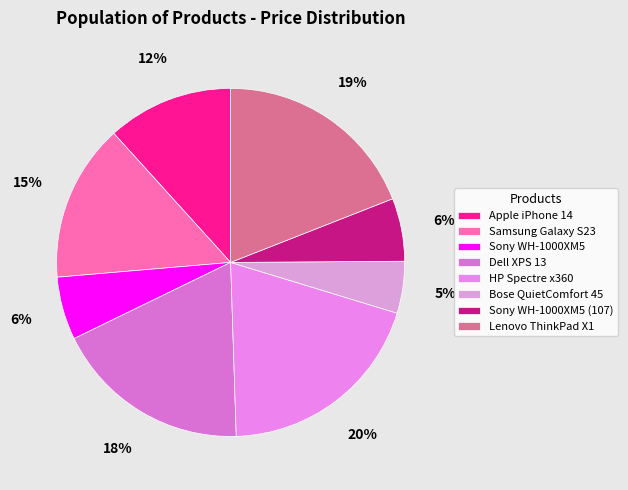

What percentage do Sony WH-1000XM5 and HP Spectre x360 together represent?

25.6%